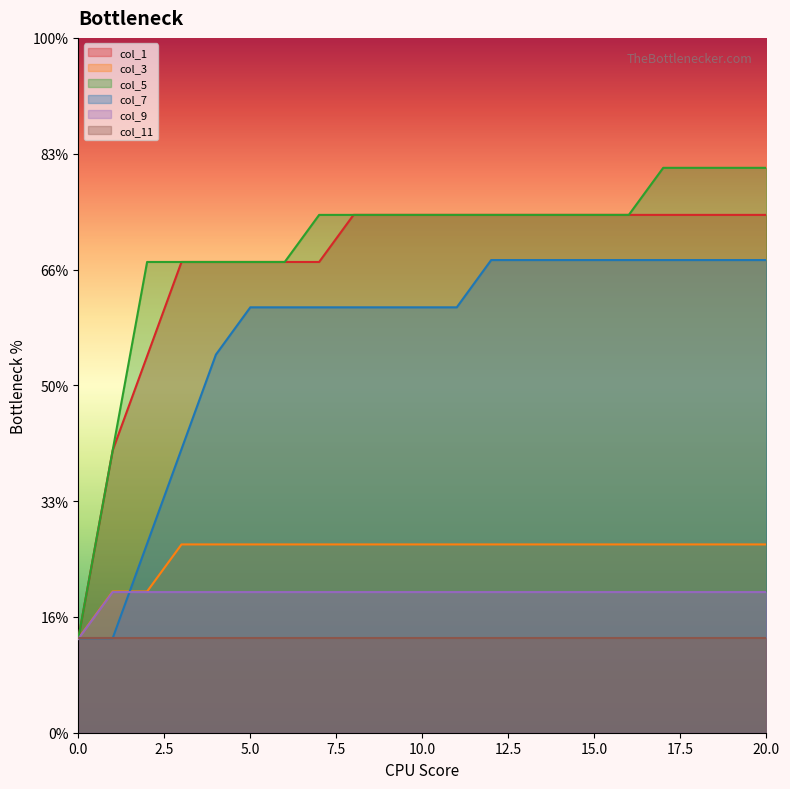

True or false: col_1 and col_9 intersect in this chart.

False